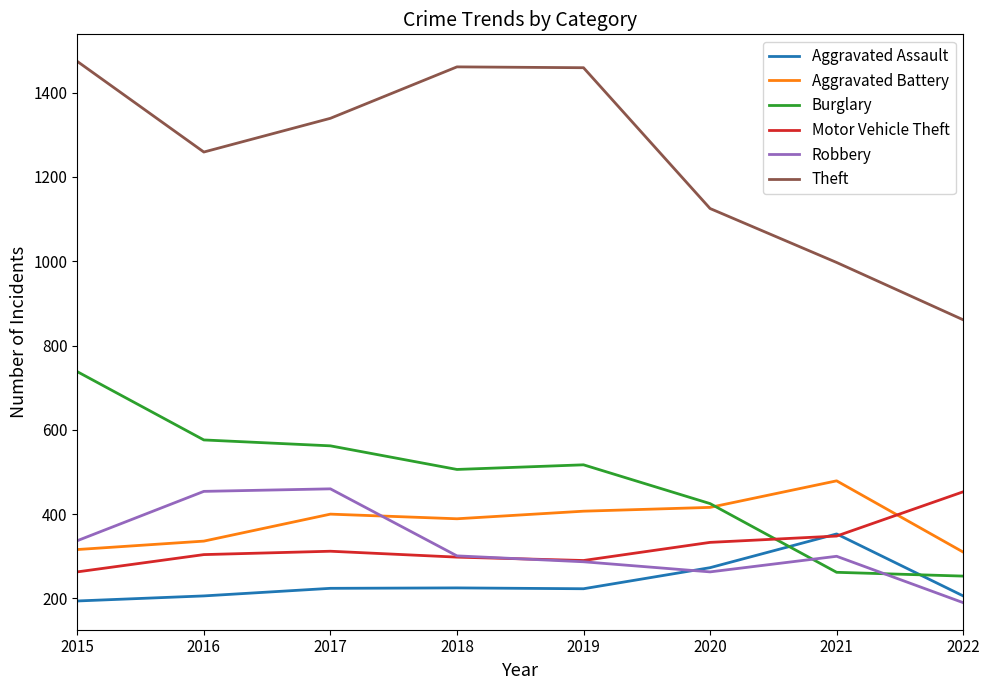

How many interior local valleys does the Robbery series have?

1